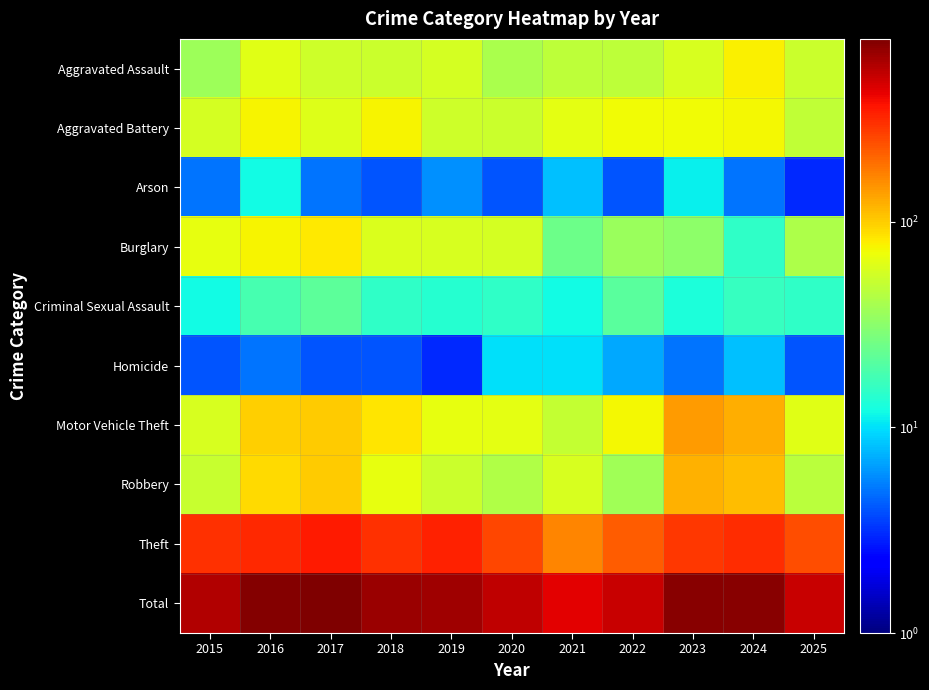

How many data points does each series have?

11